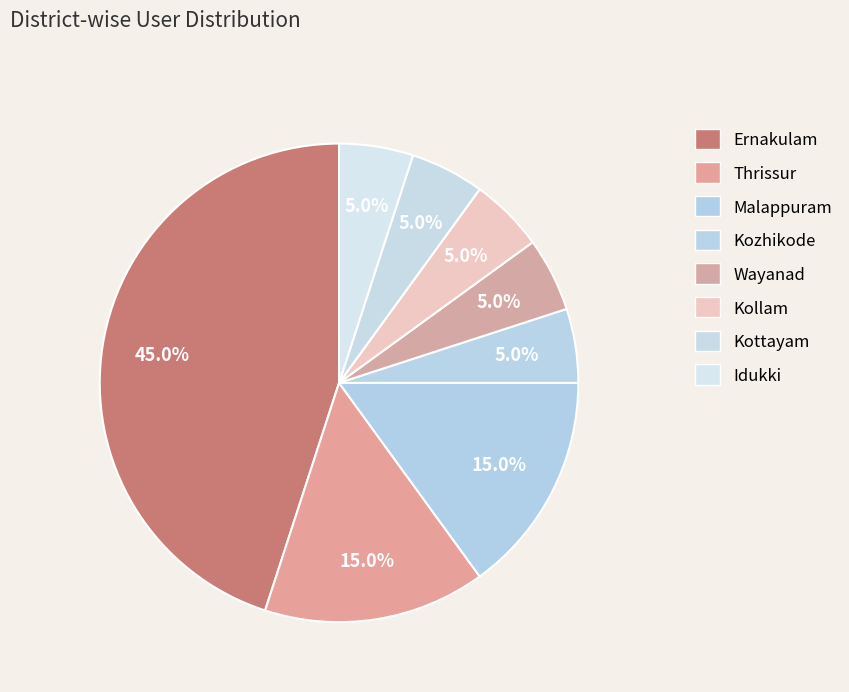

To the nearest percent, what is the average slice percentage?

12%